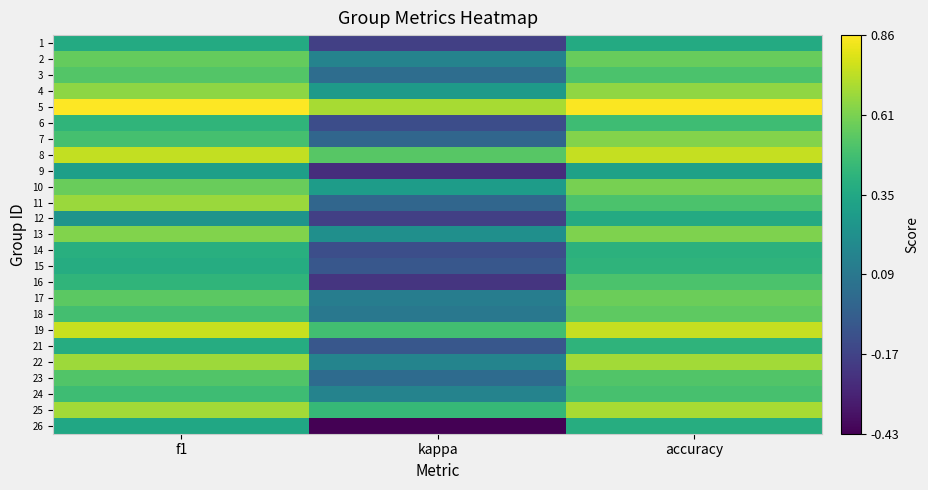

How many series are shown in this chart?

25